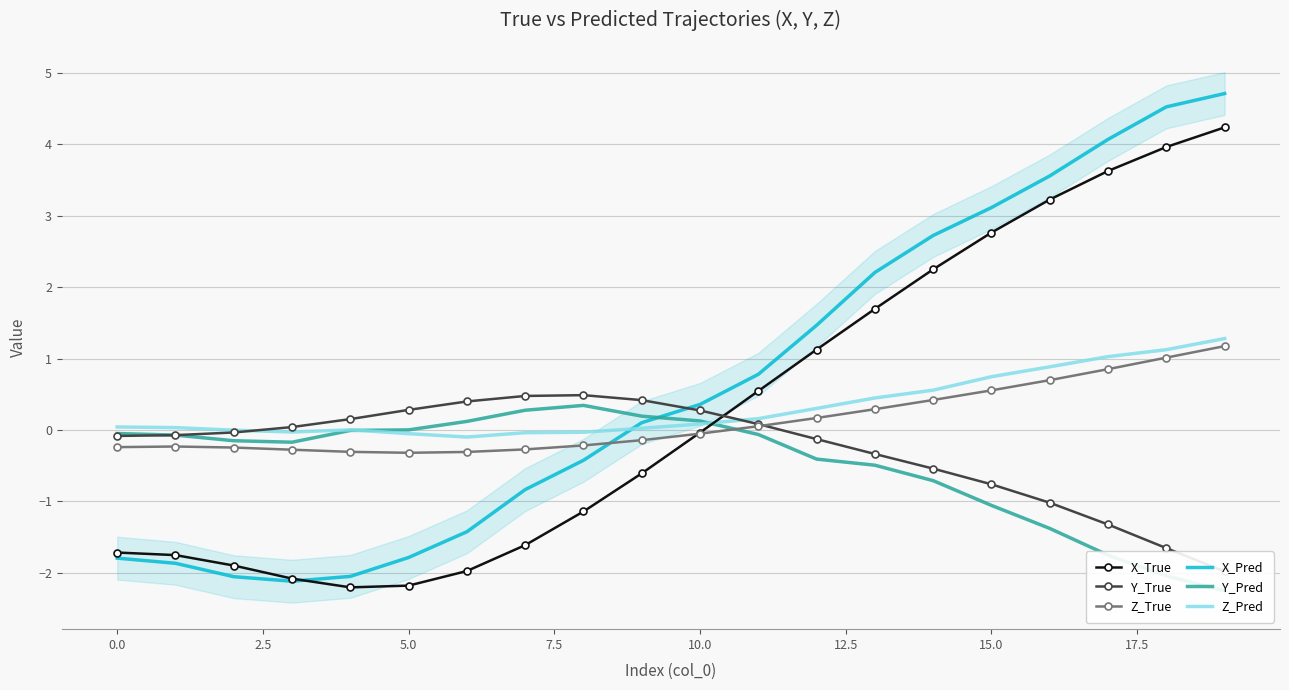

Is the value of X_Pred at 10 greater than the value of Z_Pred at 14?

No